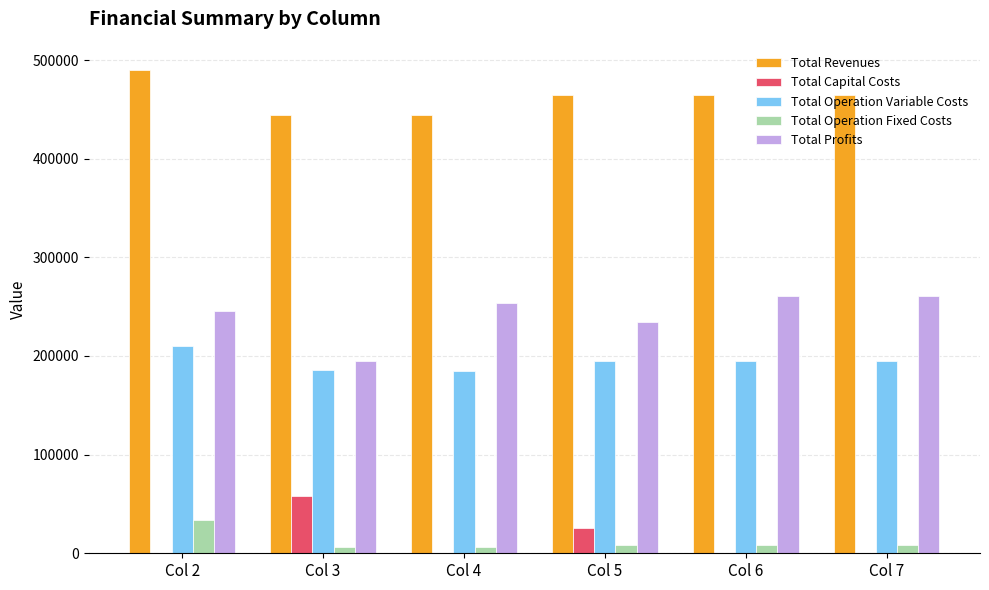

Are the bars horizontal?

No